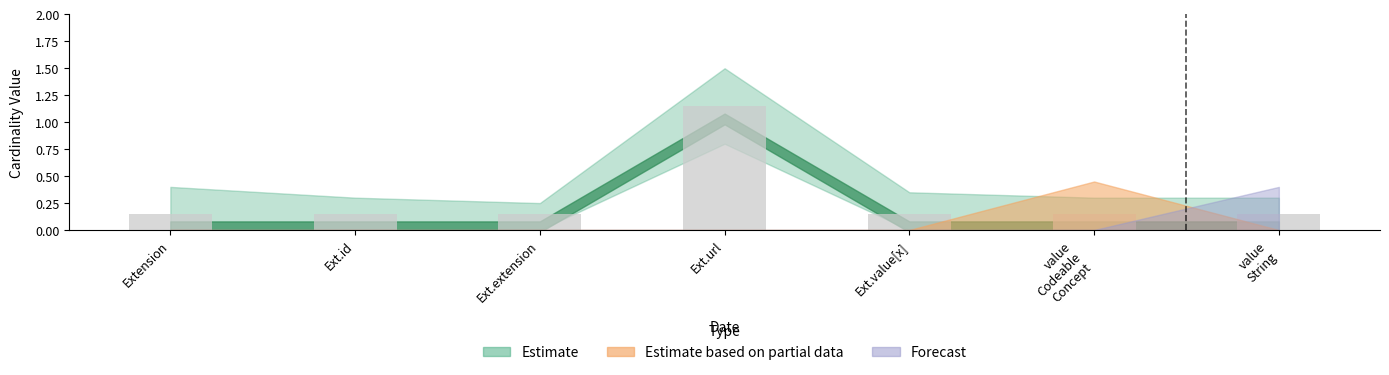

Is it true that the value at Ext.id is 0.0?

False